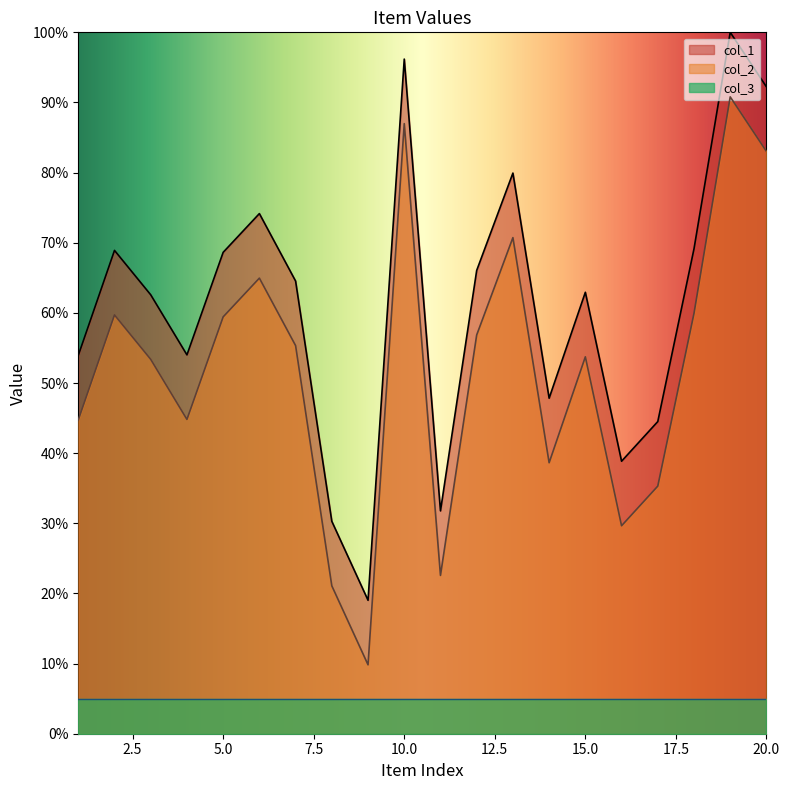

True or false: col_1 has a value of 0.5 at 16.

False